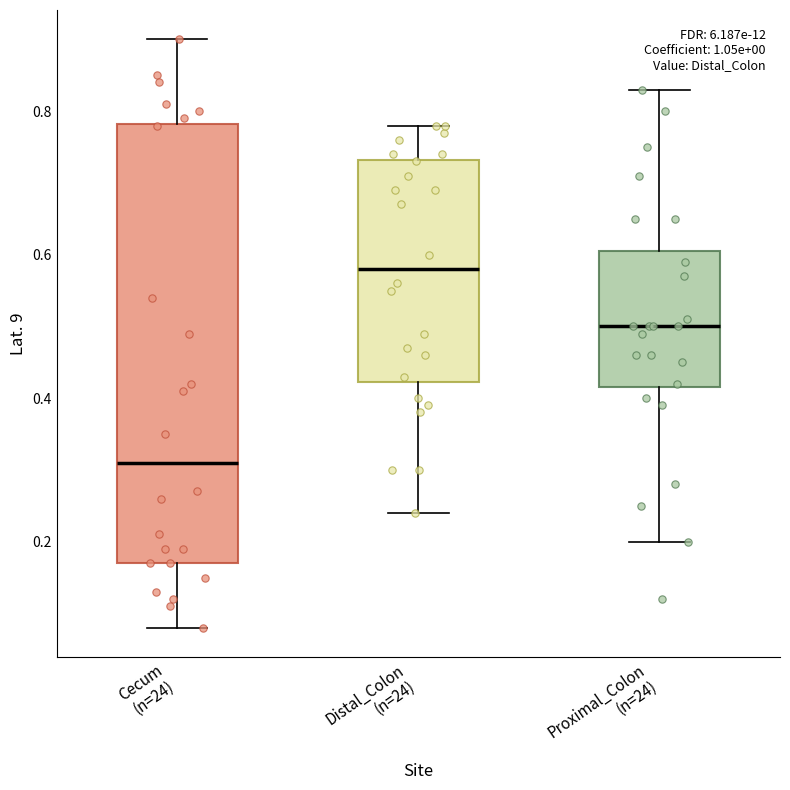

Where is the upper edge of the box for Distal_Colon (n=24) on the y-axis? The values are not printed on the chart, so give them approximately, as read against the axis.

0.74